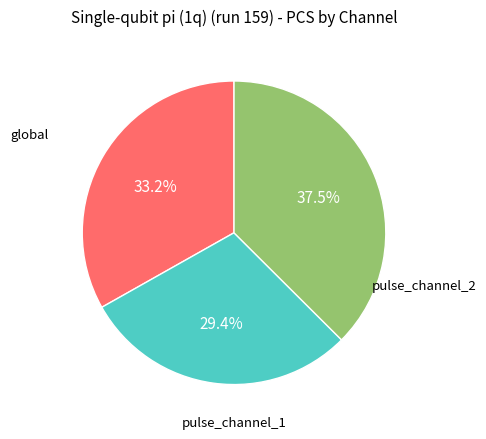

Is there any slice that represents more than half of the pie?

No